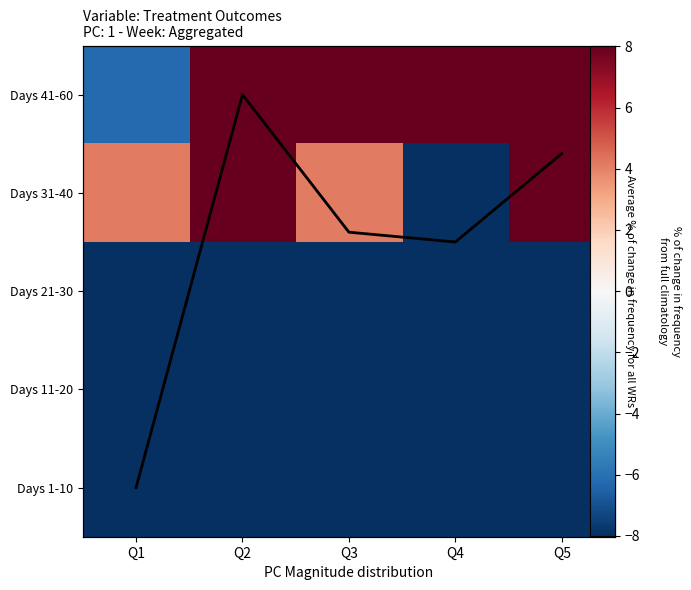

The Days 31-40 series shows 2.2 at Q2. True or false?

False